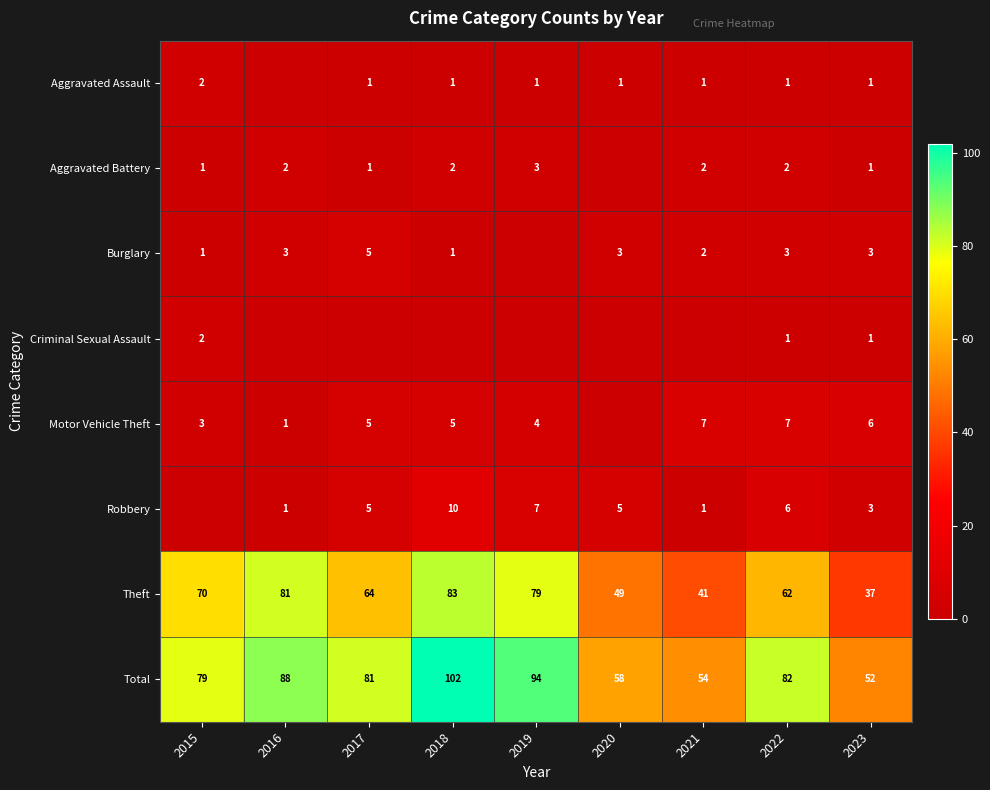

What is the sum of all Theft values?

566